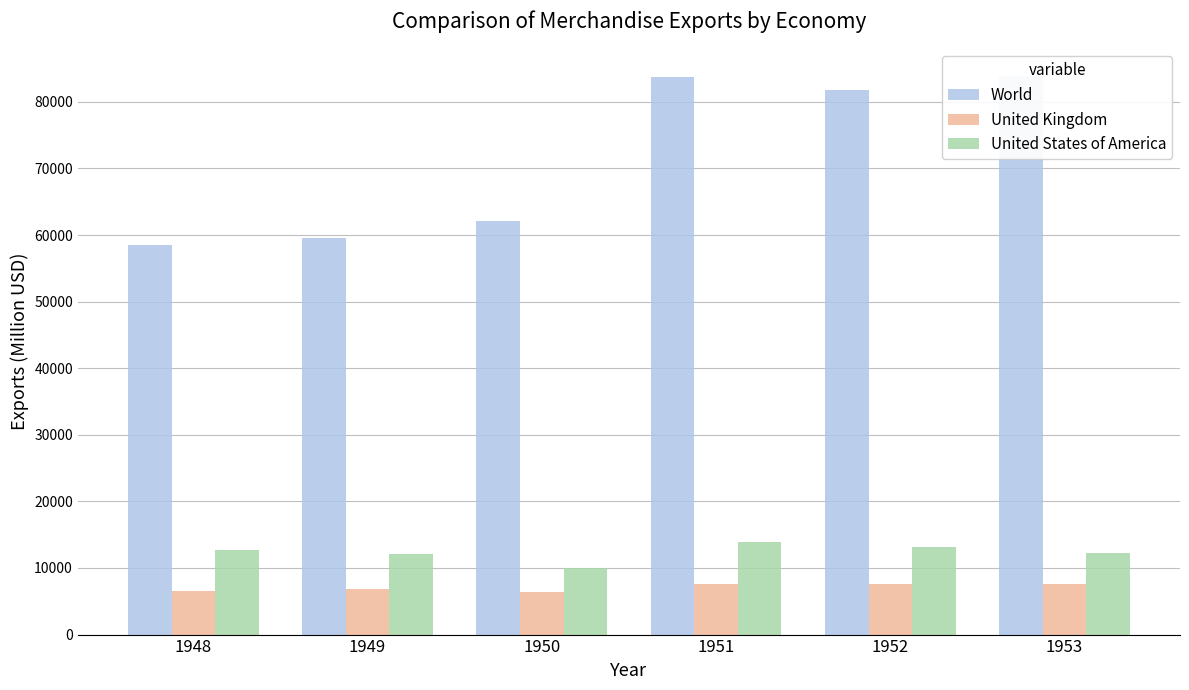

What is the approximate value of World at 1950?

62040